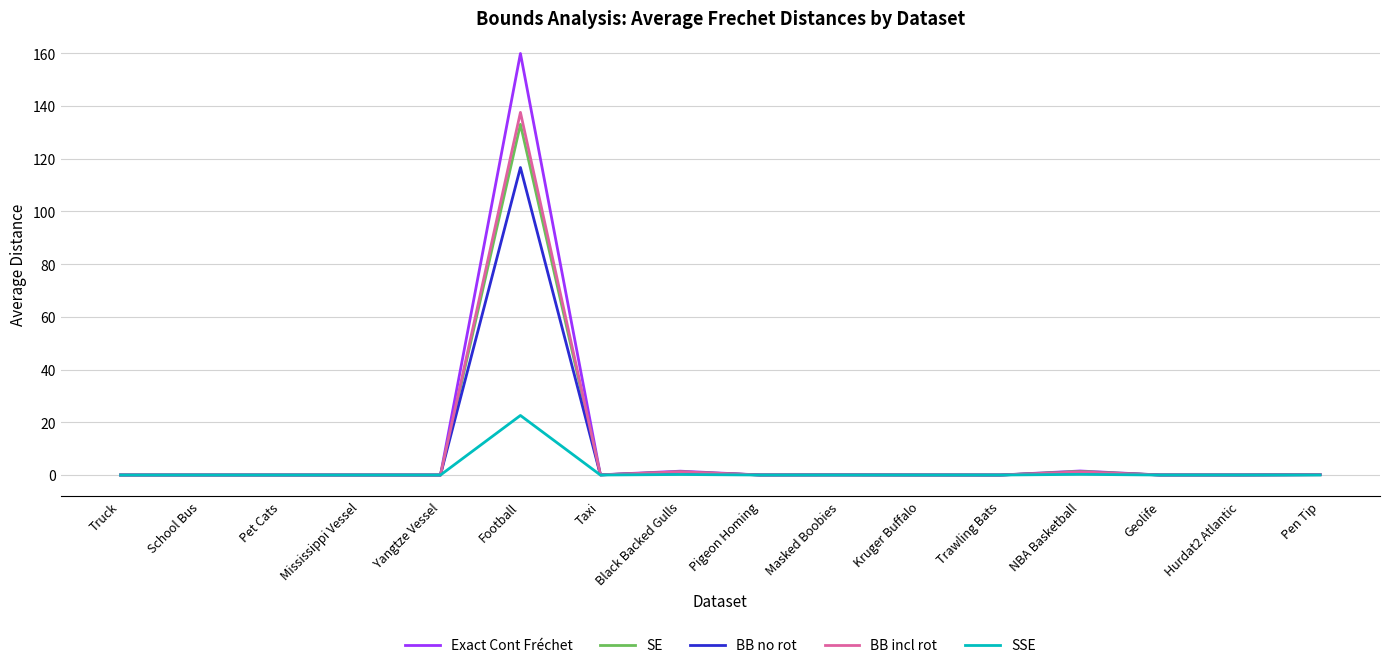

Is it true that Exact Cont Fréchet equals 0.0 at Pigeon Homing?

True